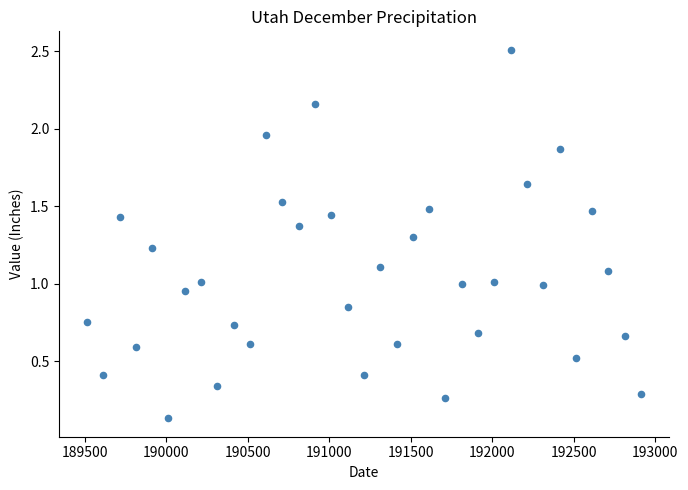

What is the range of Y values (max minus min)?

2.4